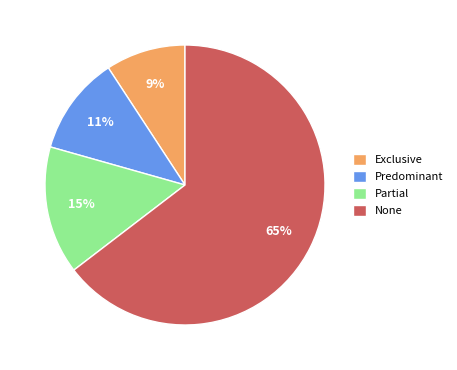

Combined, do None and Partial account for over 50%?

Yes